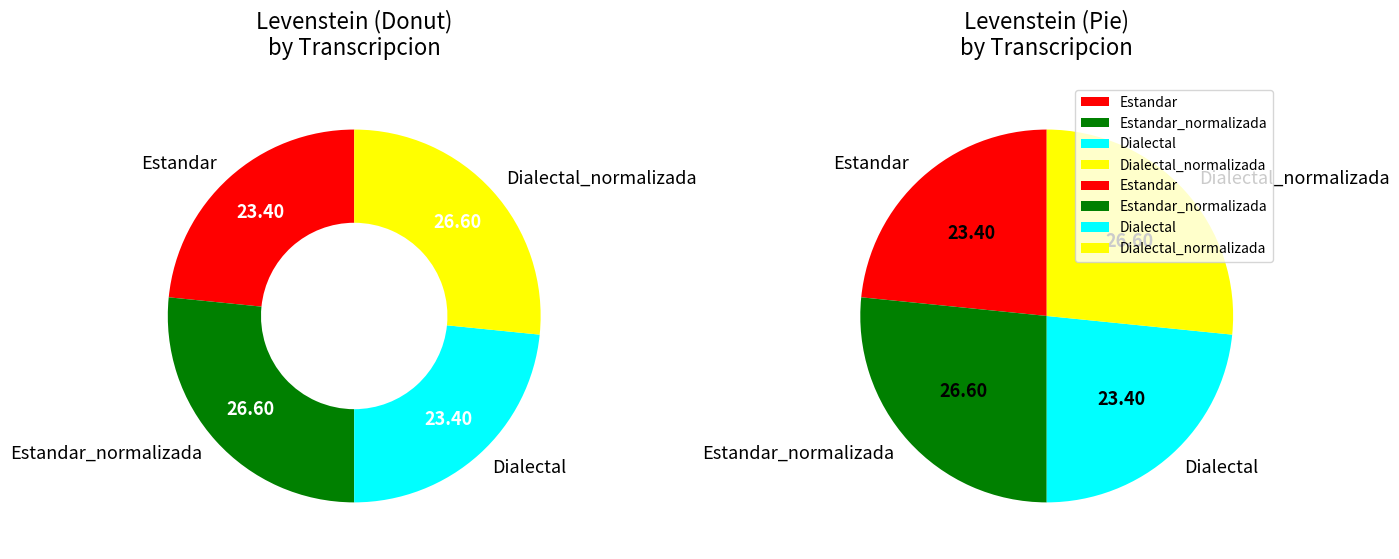

How many segments does this pie chart have?

4